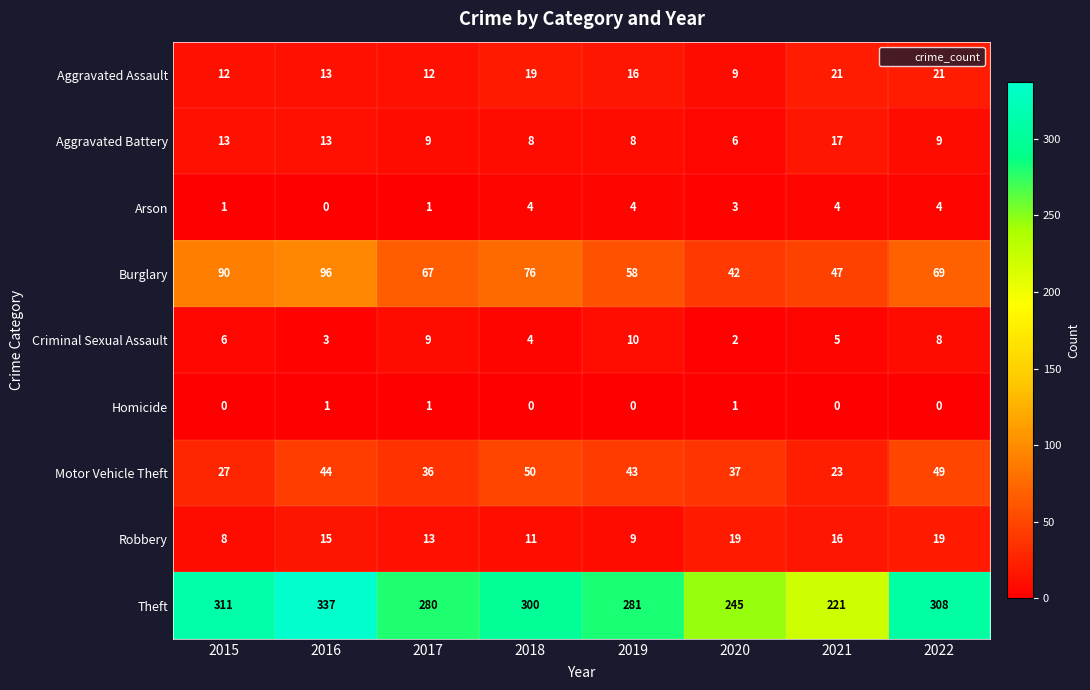

What is the difference between the maximum and second lowest values in the Motor Vehicle Theft series?

23